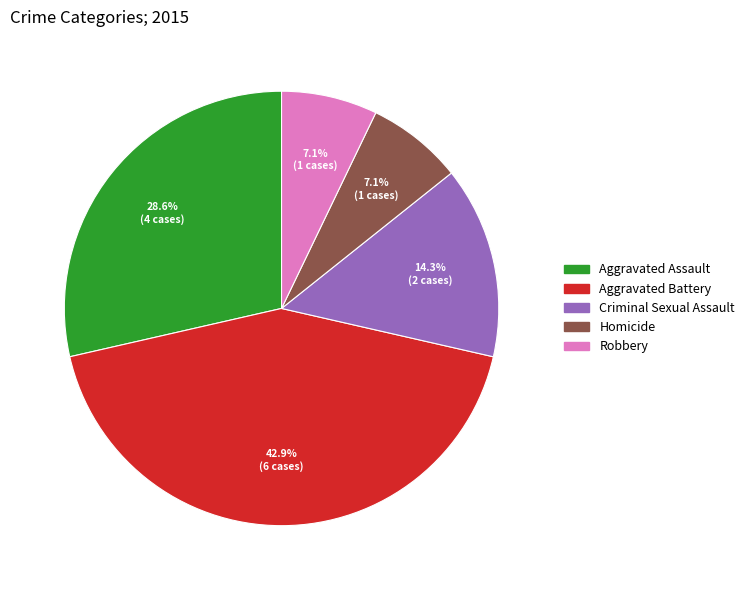

Is it true that Homicide is 13% of the pie?

False